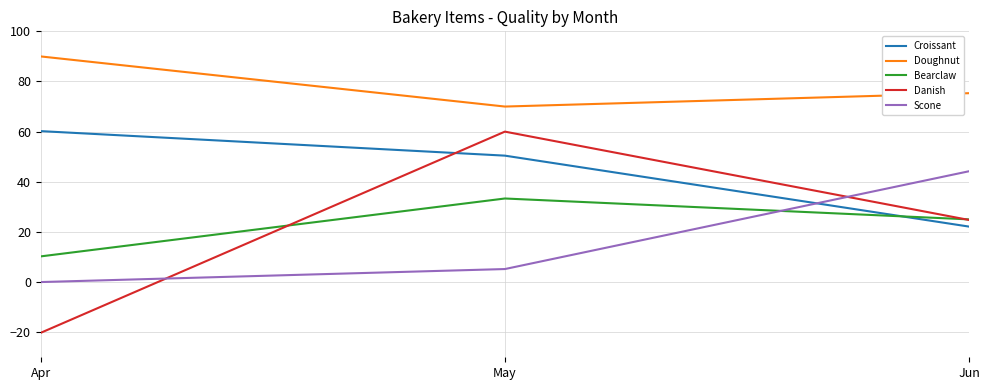

What is the total value across all series at Jun?

191.4